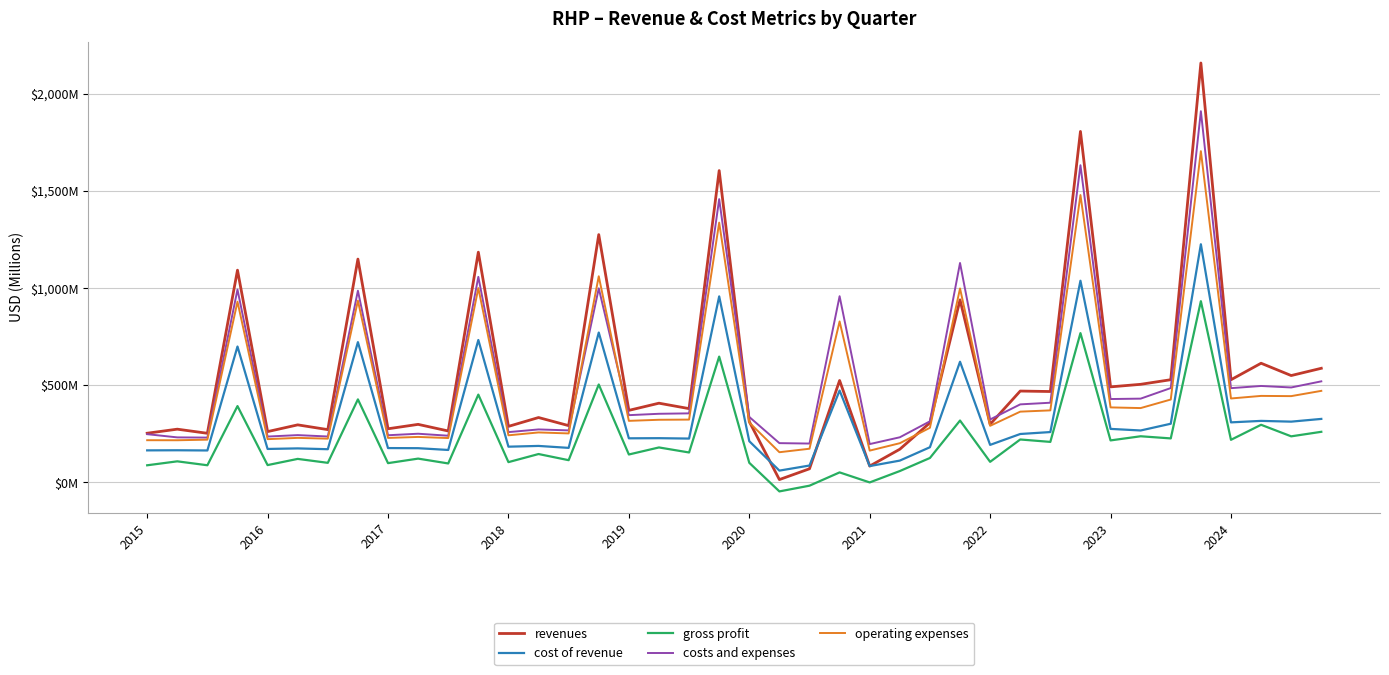

What is the value of the gross profit point at the 33rd from the left?

216.2